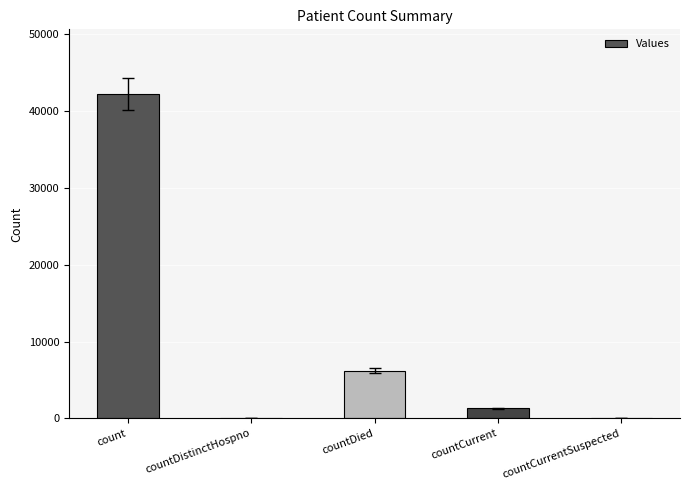

What is the sum of the values at count and countCurrentSuspected?

42225